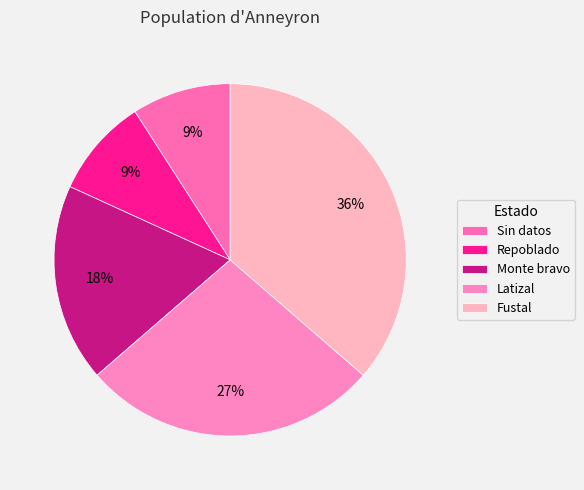

Rank the categories by value from lowest to highest.

Sin datos, Repoblado, Monte bravo, Latizal, Fustal